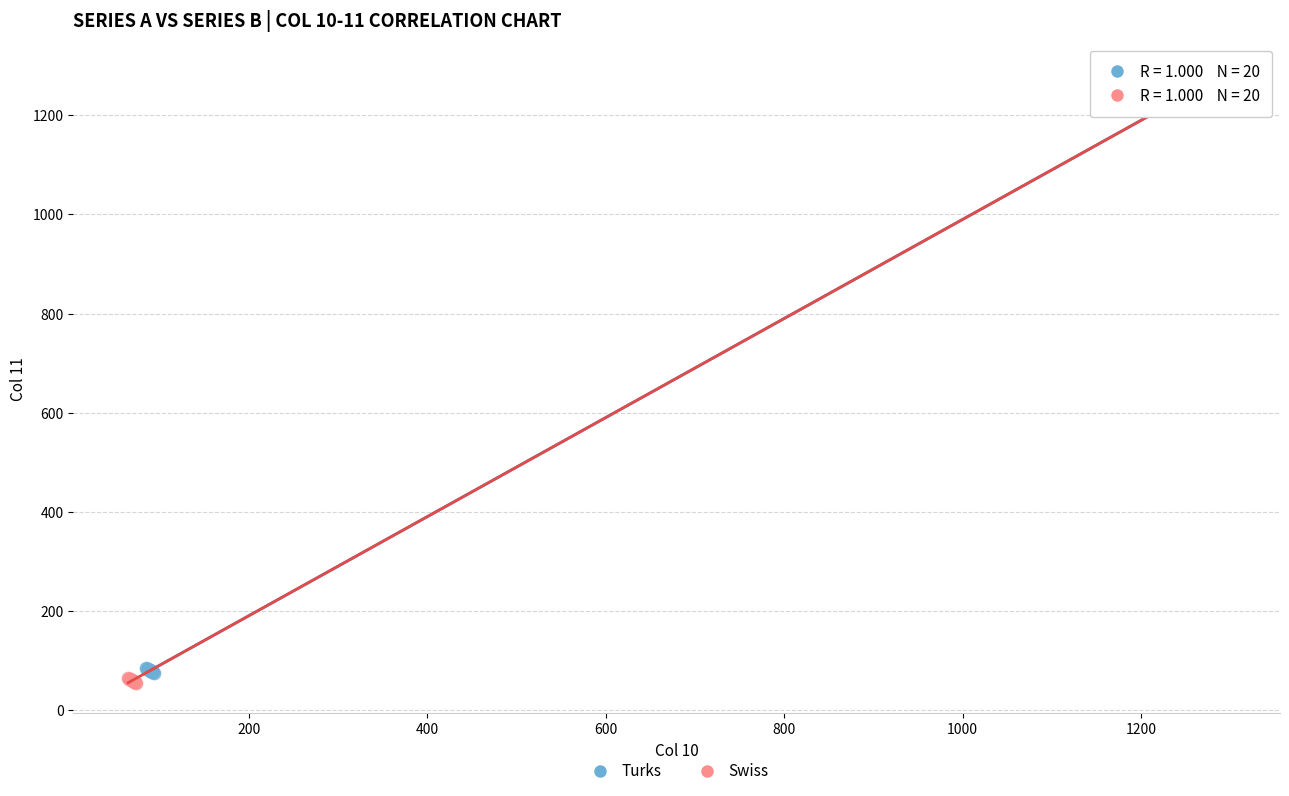

Which series contains the highest Y value?

Turks